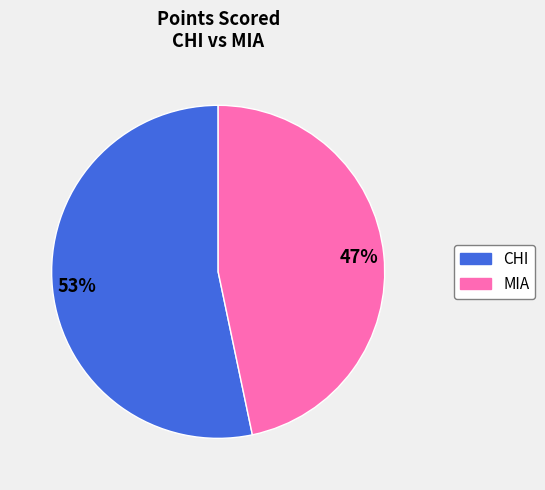

To the nearest percent, what is the average slice percentage?

50%